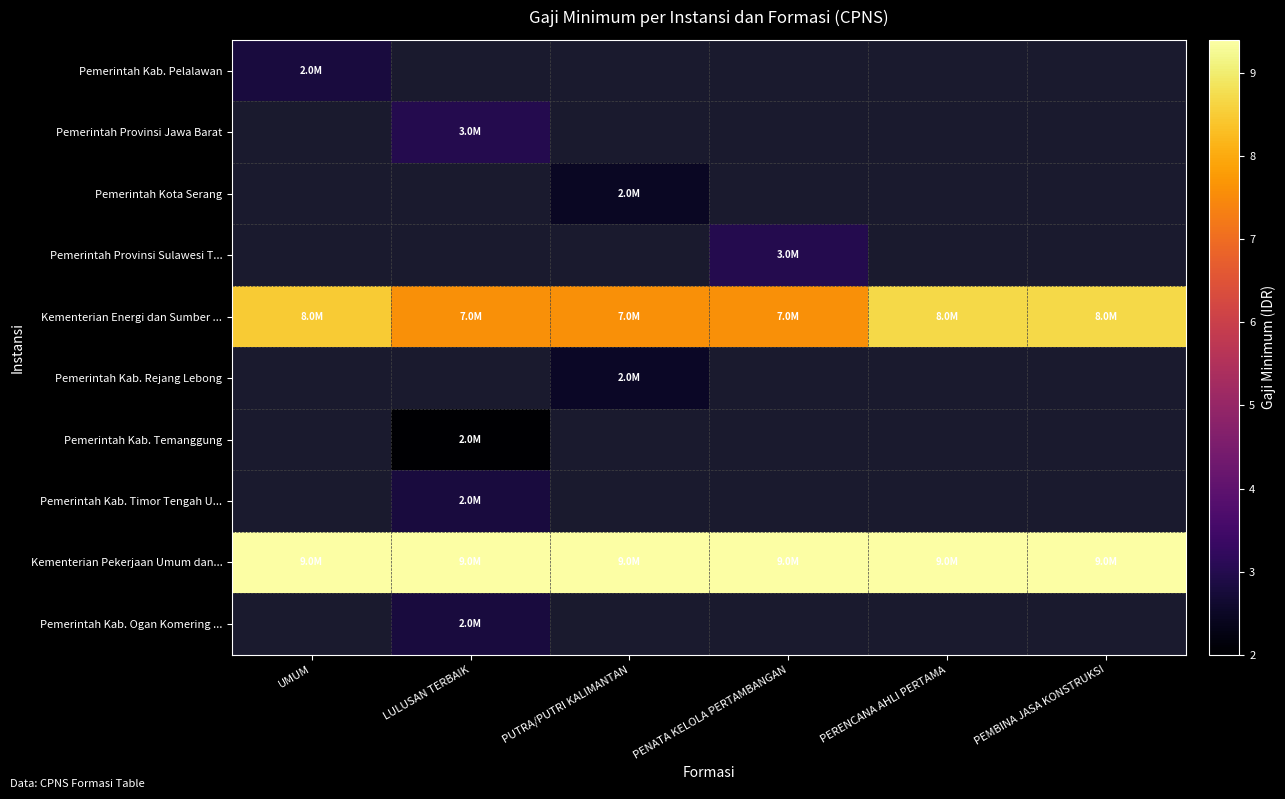

At which label does Kementerian Energi dan Sumber ... reach its peak?

PERENCANA AHLI PERTAMA